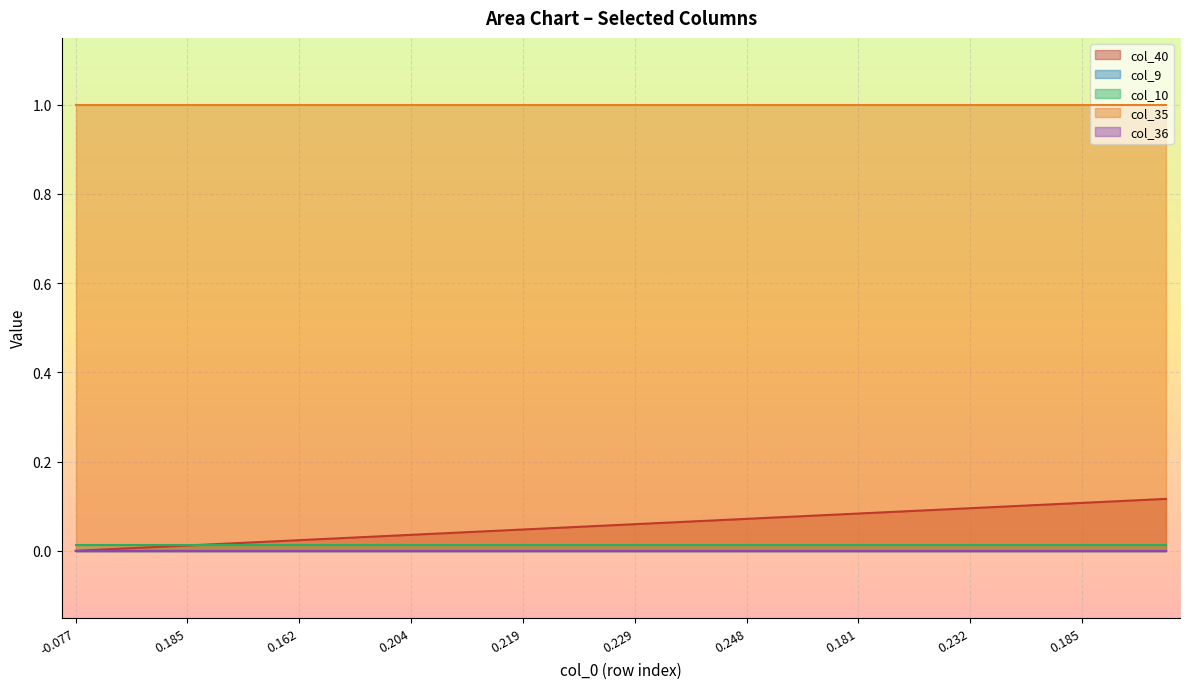

Reading left to right, what are all the values shown in this chart?

col_40: 0.0	0.0	0.0	0.0	0.0	0.0	0.0	0.0	0.0	0.0	0.0	0.0	0.0	0.0	0.0	0.0	0.0	0.1	0.1	0.1	0.1	0.1	0.1	0.1	0.1	0.1	0.1	0.1	0.1	0.1	0.1	0.1	0.1	0.1	0.1	0.1	0.1	0.1	0.1	0.1
col_9: 0.0	0.0	0.0	0.0	0.0	0.0	0.0	0.0	0.0	0.0	0.0	0.0	0.0	0.0	0.0	0.0	0.0	0.0	0.0	0.0	0.0	0.0	0.0	0.0	0.0	0.0	0.0	0.0	0.0	0.0	0.0	0.0	0.0	0.0	0.0	0.0	0.0	0.0	0.0	0.0
col_10: 0.0	0.0	0.0	0.0	0.0	0.0	0.0	0.0	0.0	0.0	0.0	0.0	0.0	0.0	0.0	0.0	0.0	0.0	0.0	0.0	0.0	0.0	0.0	0.0	0.0	0.0	0.0	0.0	0.0	0.0	0.0	0.0	0.0	0.0	0.0	0.0	0.0	0.0	0.0	0.0
col_35: 1.0	1.0	1.0	1.0	1.0	1.0	1.0	1.0	1.0	1.0	1.0	1.0	1.0	1.0	1.0	1.0	1.0	1.0	1.0	1.0	1.0	1.0	1.0	1.0	1.0	1.0	1.0	1.0	1.0	1.0	1.0	1.0	1.0	1.0	1.0	1.0	1.0	1.0	1.0	1.0
col_36: 0.0	0.0	0.0	0.0	0.0	0.0	0.0	0.0	0.0	0.0	0.0	0.0	0.0	0.0	0.0	0.0	0.0	0.0	0.0	0.0	0.0	0.0	0.0	0.0	0.0	0.0	0.0	0.0	0.0	0.0	0.0	0.0	0.0	0.0	0.0	0.0	0.0	0.0	0.0	0.0